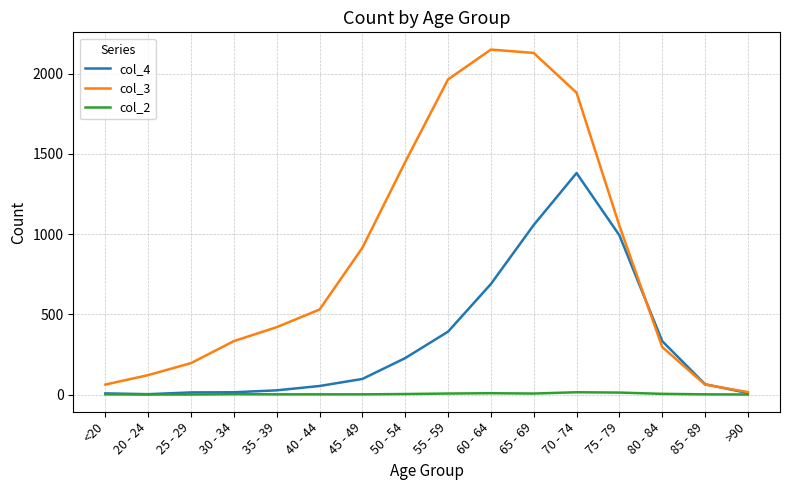

How many lines are shown in the chart?

3